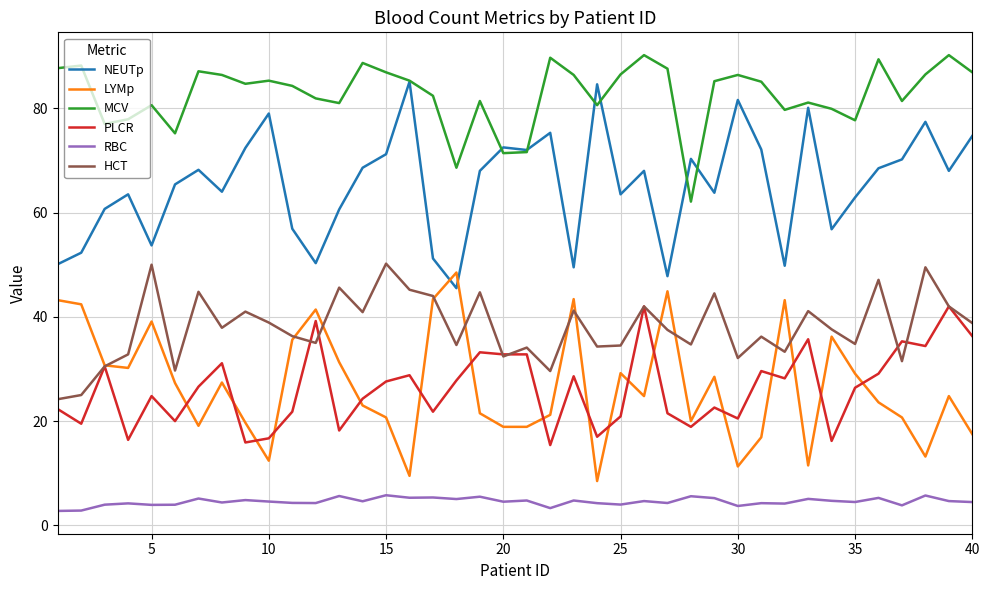

Which series has the largest total across all categories?

MCV